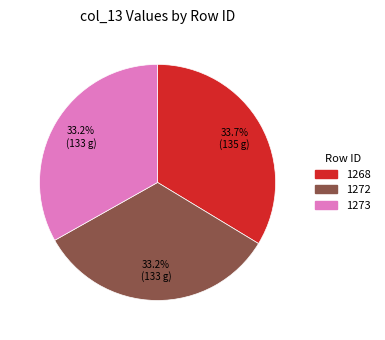

How many segments does this pie chart have?

3